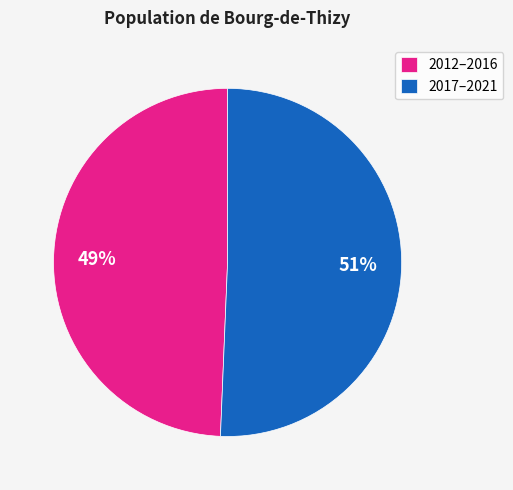

To the nearest percent, what is the average slice percentage?

50%